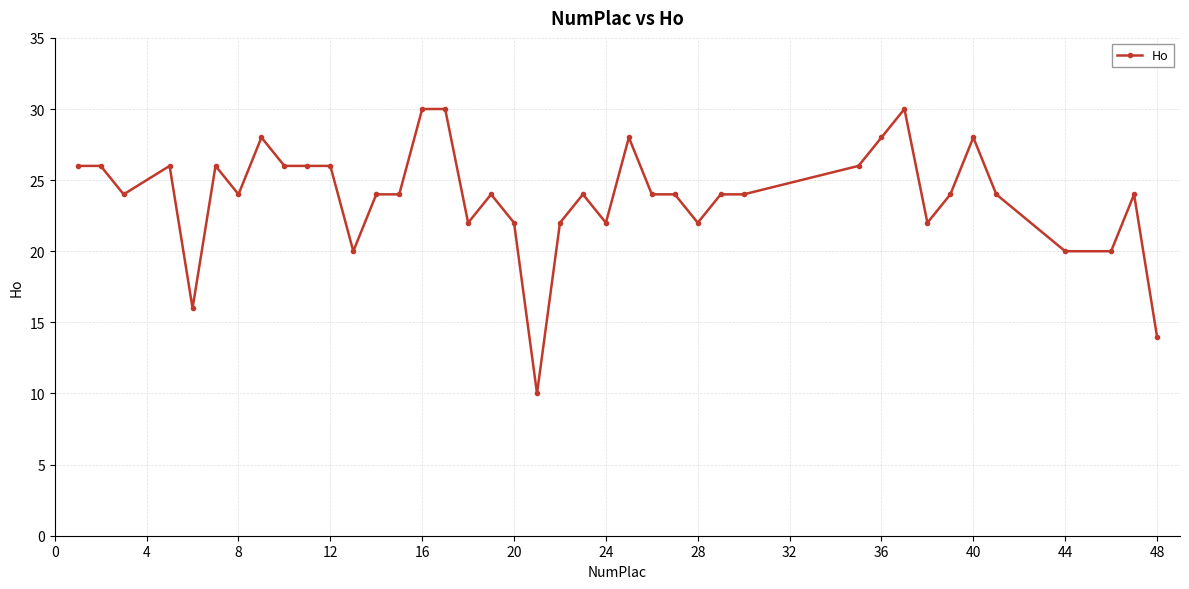

What is the value of the 23rd point from the left?

22